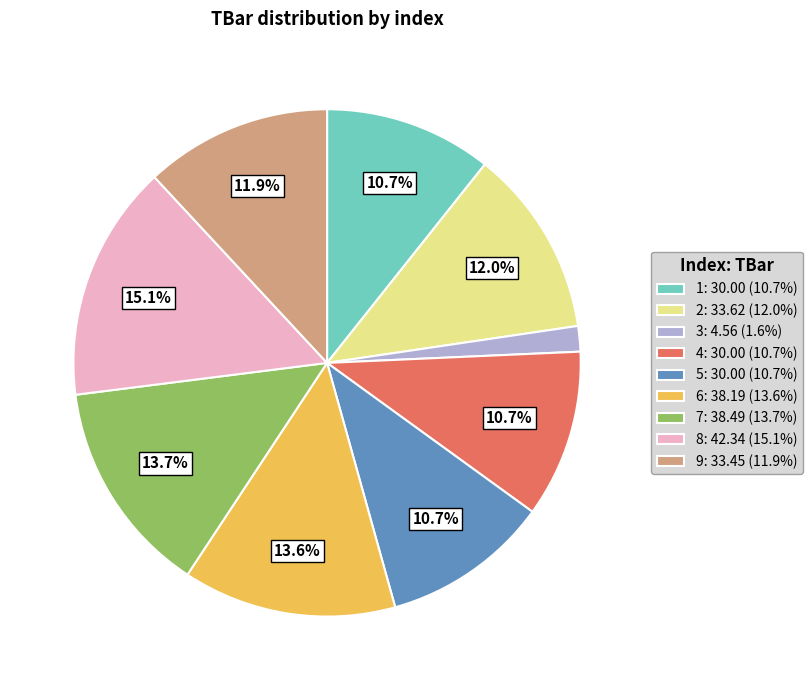

To the nearest percent, what is the combined percentage of 5 and 1?

21%